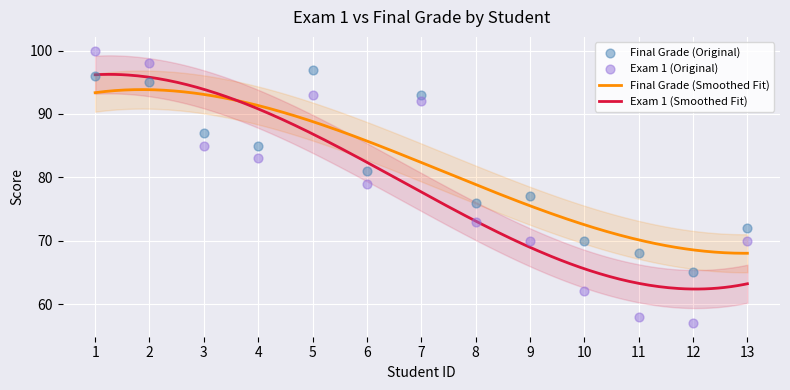

What are all the series names shown in the legend?

final_grade, exam1